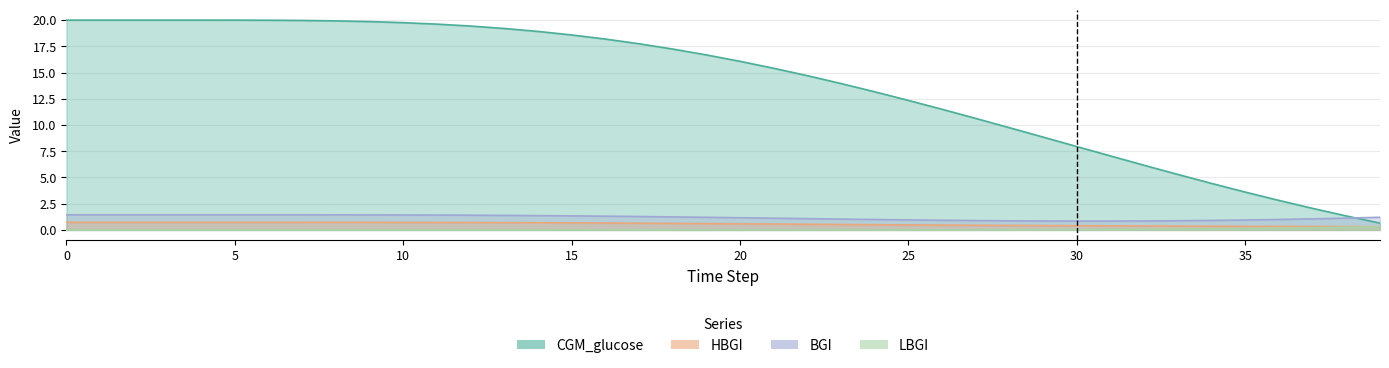

True or false: HBGI and LBGI intersect in this chart.

False